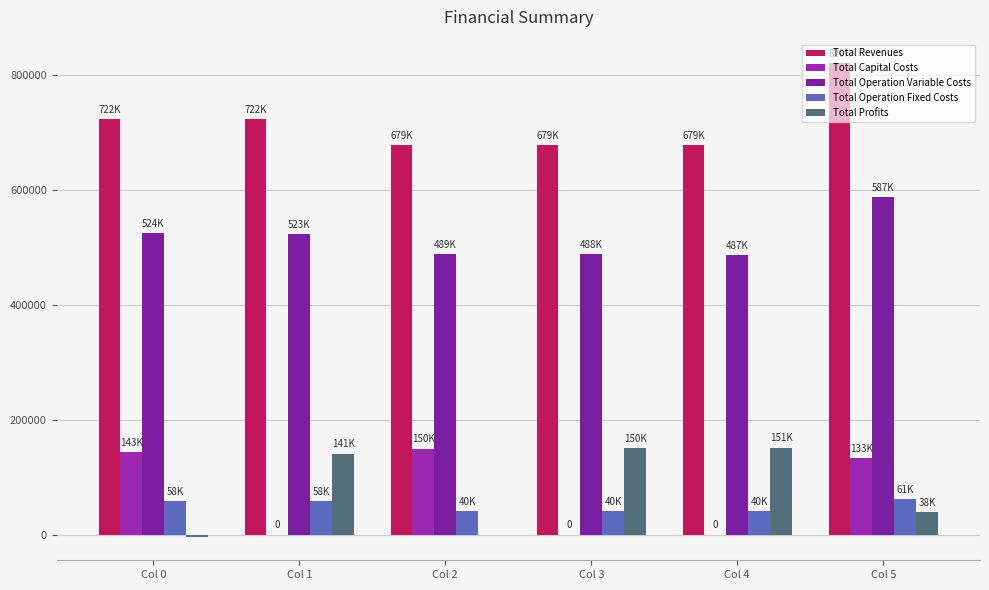

At which category does the chart reach its peak across all series?

Col 5